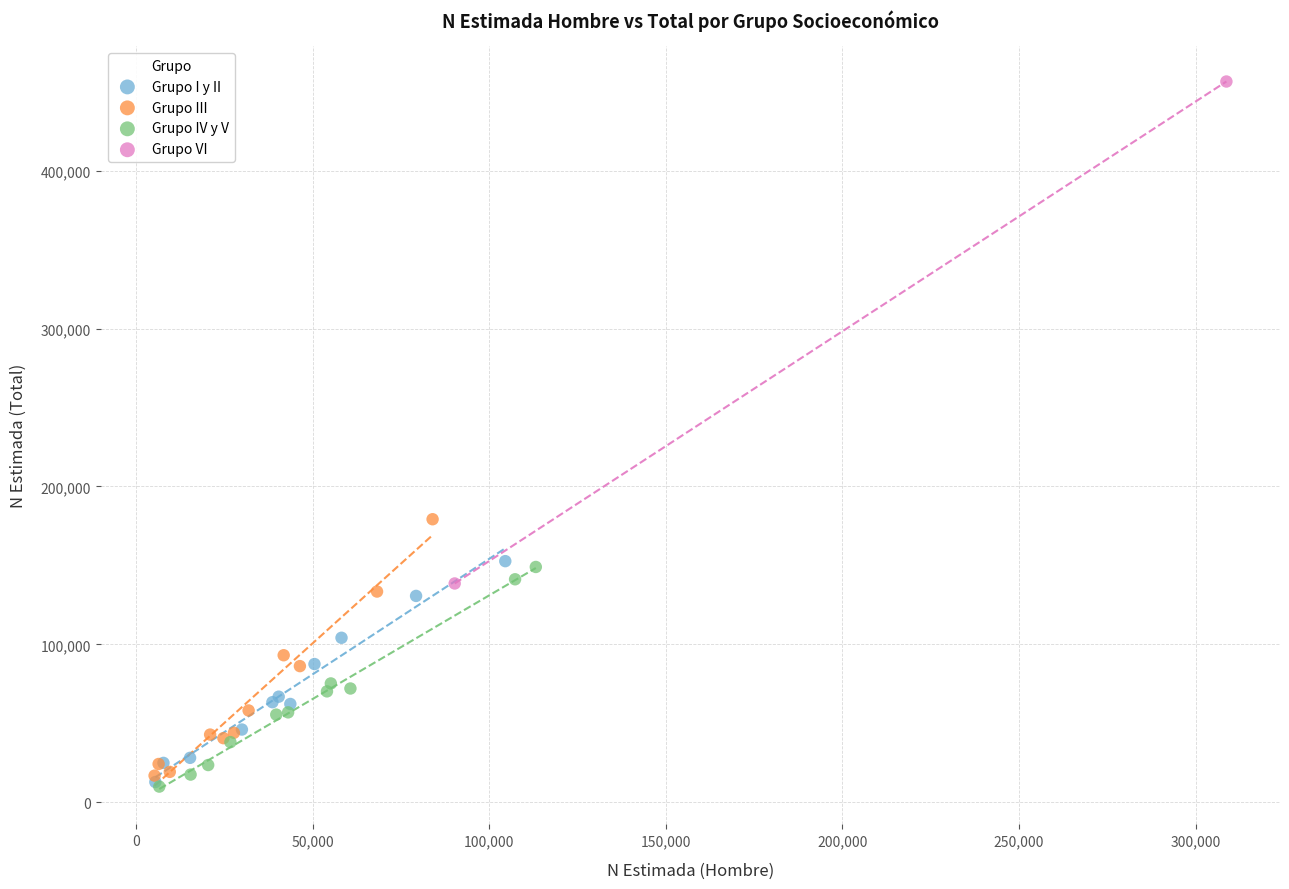

What are all the series names shown in the legend?

Grupo I y II, Grupo III, Grupo IV y V, Grupo VI